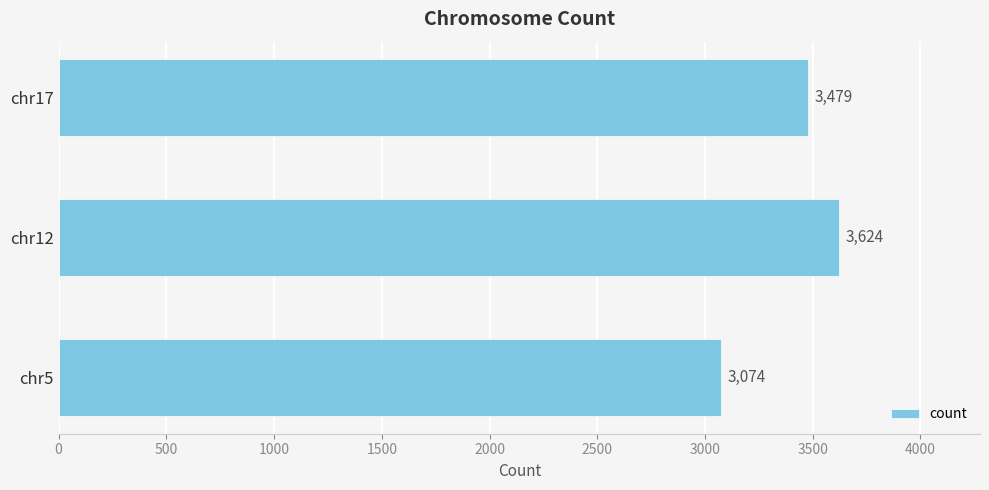

List the labels in order of value, smallest first.

chr5, chr17, chr12